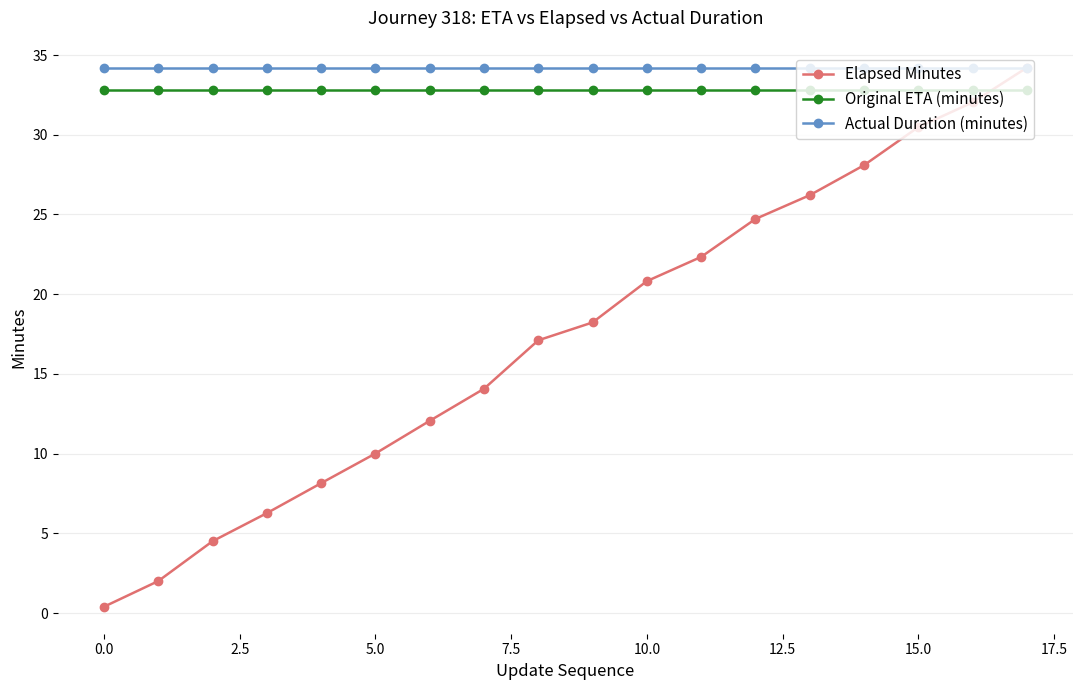

Which series has the largest range (max minus min)?

Elapsed Minutes